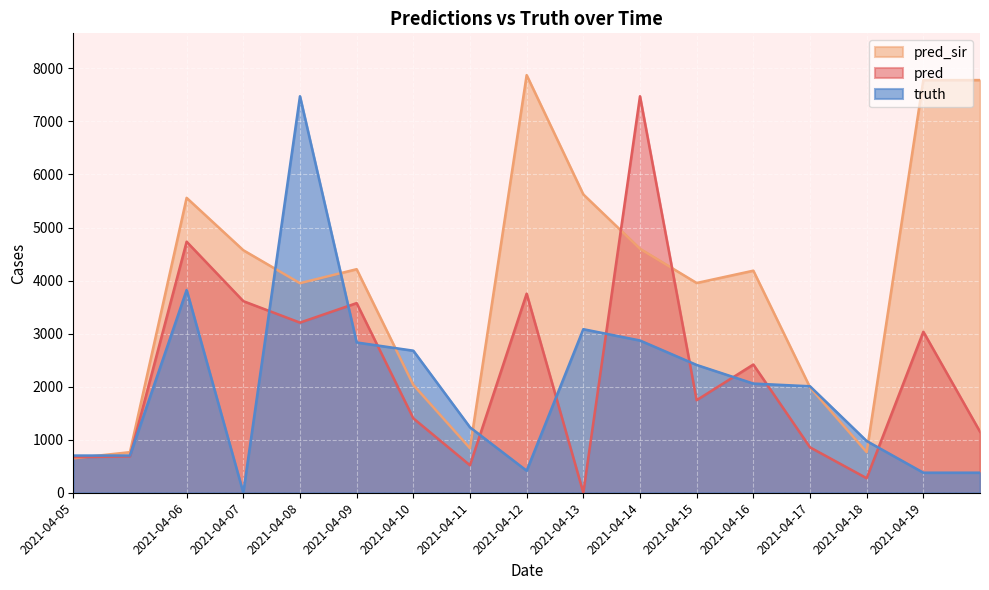

What is the maximum value for pred?

7474.0